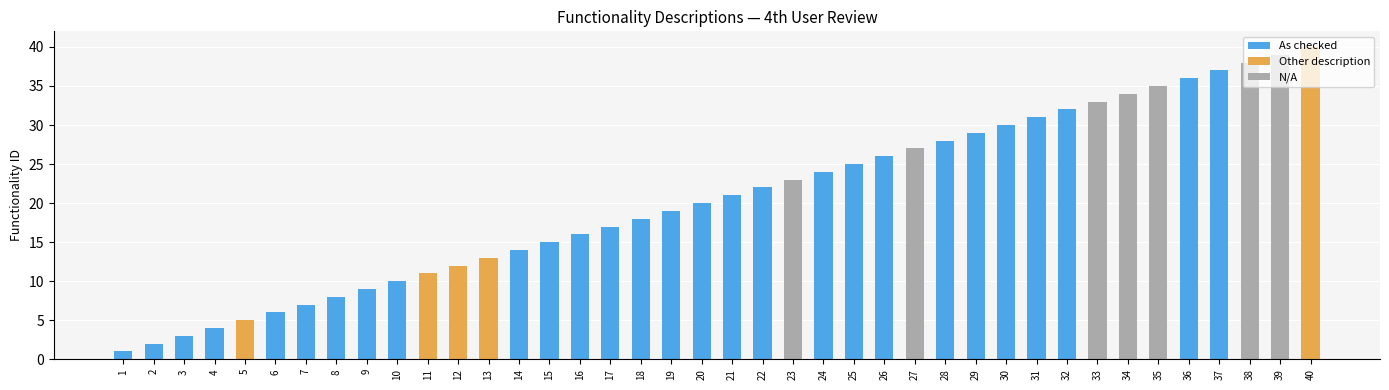

The Other description series shows 0 at 14. True or false?

True